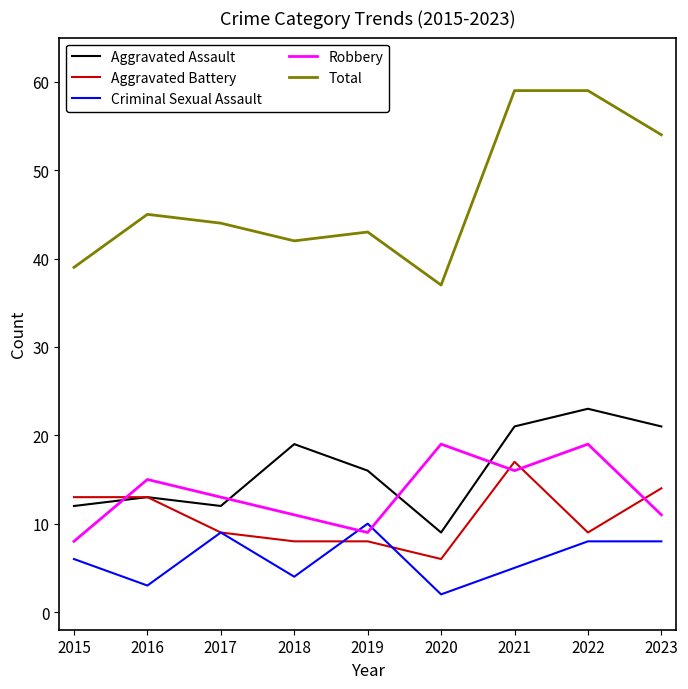

Which series has the largest total across all categories?

Total